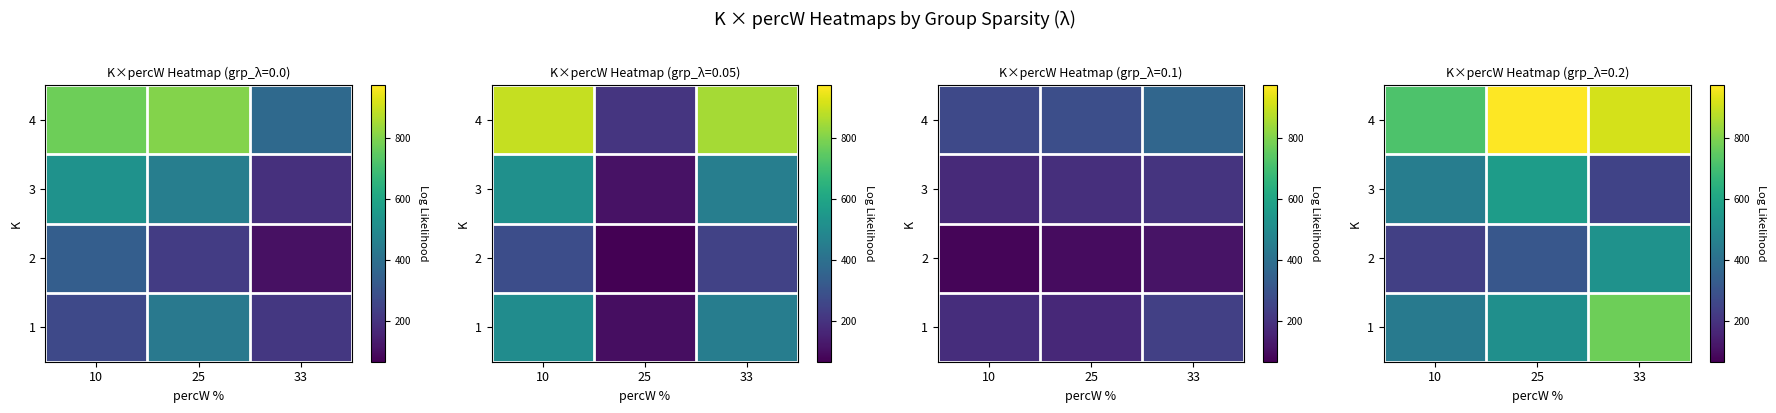

At which category is the sum across all series the highest?

33